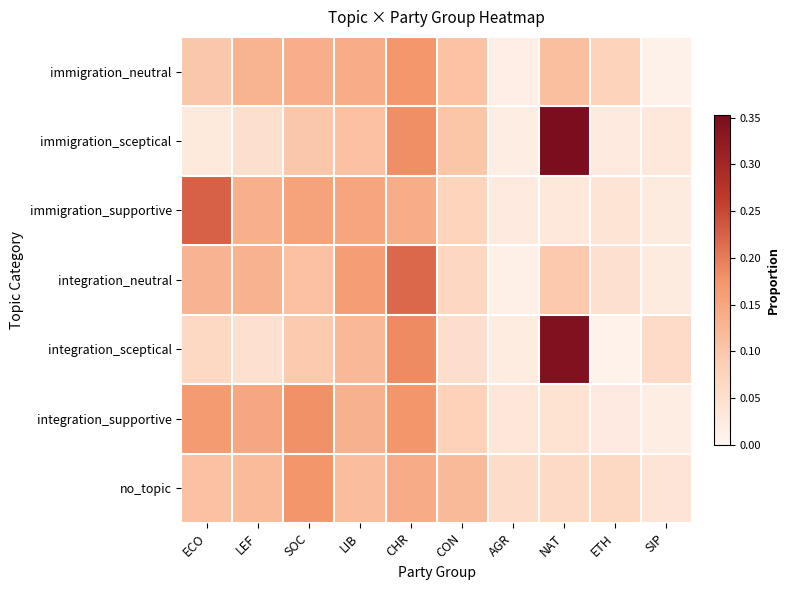

At NAT, list the series in order from smallest to largest.

immigration_supportive, integration_supportive, no_topic, integration_neutral, immigration_neutral, integration_sceptical, immigration_sceptical